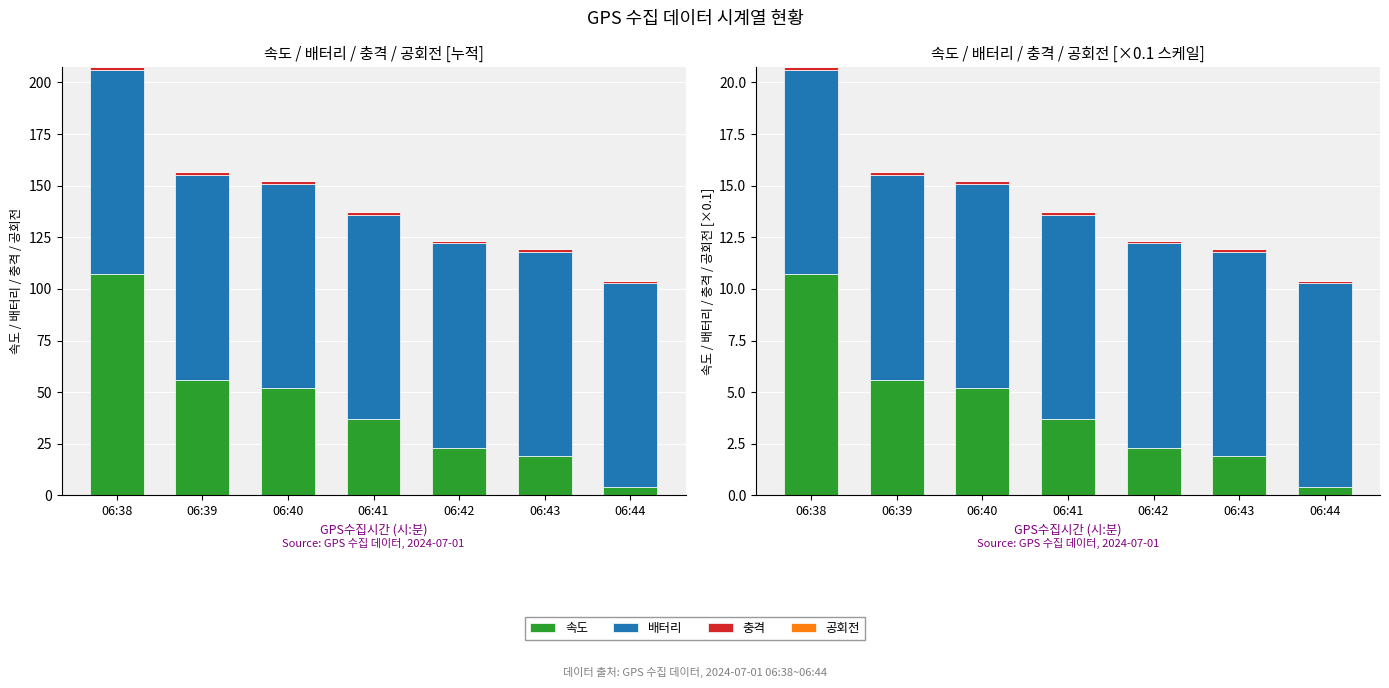

What is the difference between the highest and lowest values at 06:38?

10.7